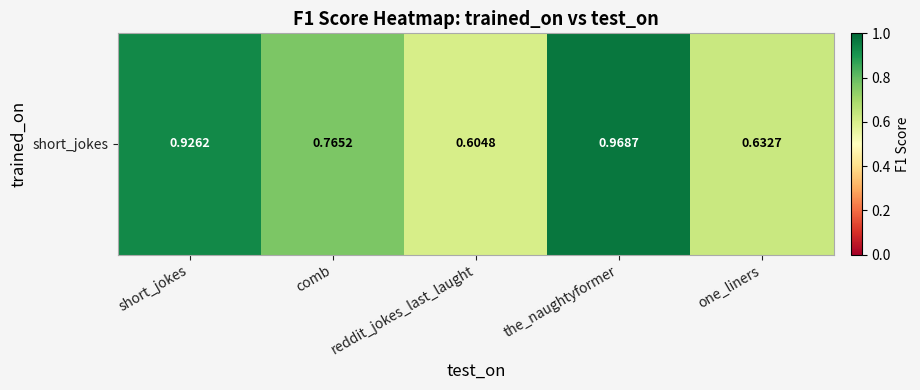

What is the sum of all values?

3.9